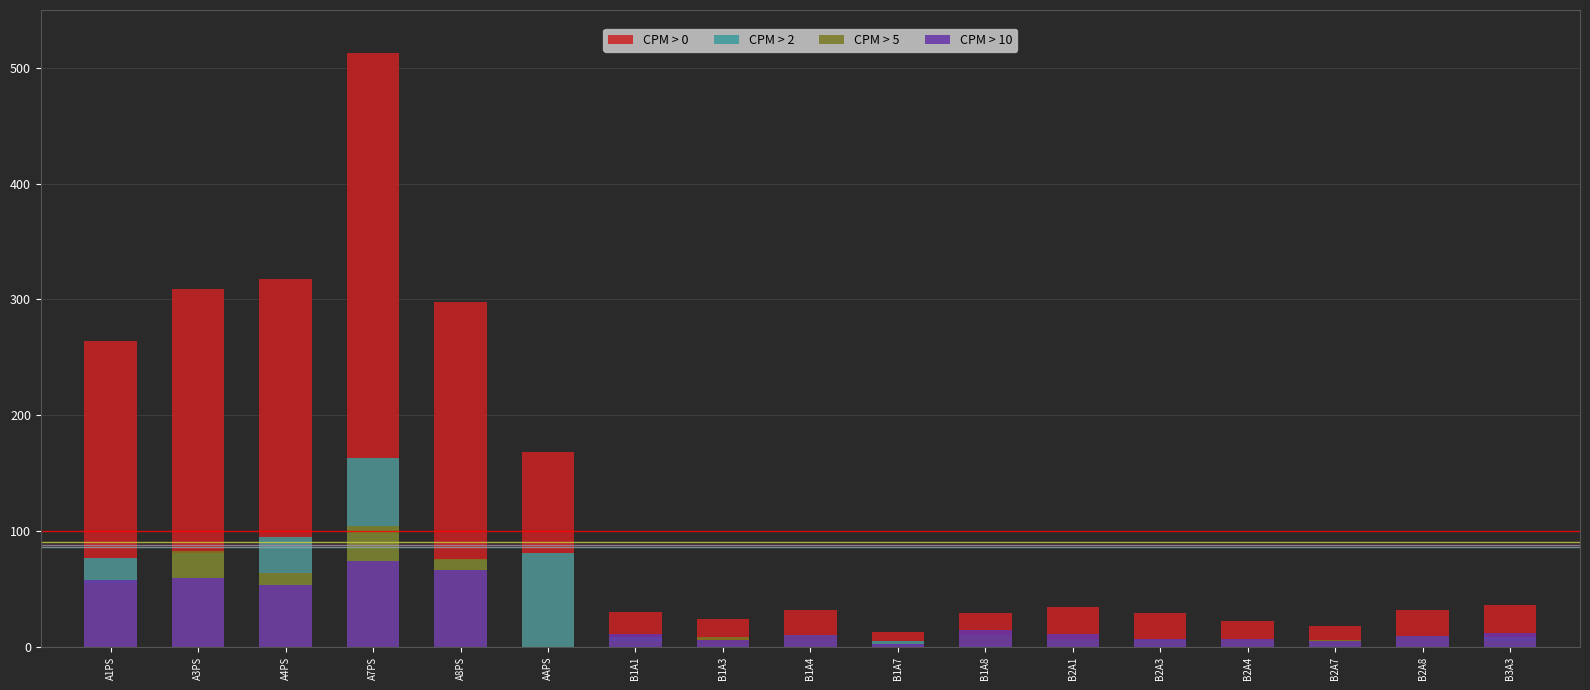

List the labels in order of CPM > 2 value, largest first.

A7PS, A4PS, A3PS, AAPS, A1PS, A8PS, B1A1, B2A8, B3A3, B1A4, B2A1, B2A3, B2A4, B1A7, B2A7, B1A3, B1A8